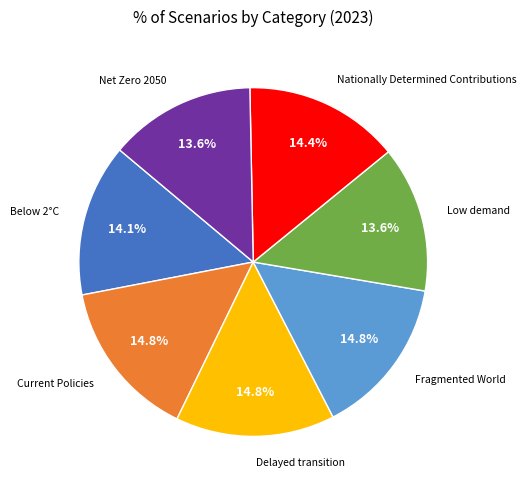

True or false: Below 2°C accounts for 25% of the total.

False